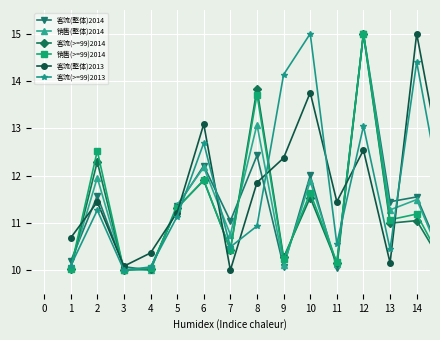

How many lines are shown in the chart?

6